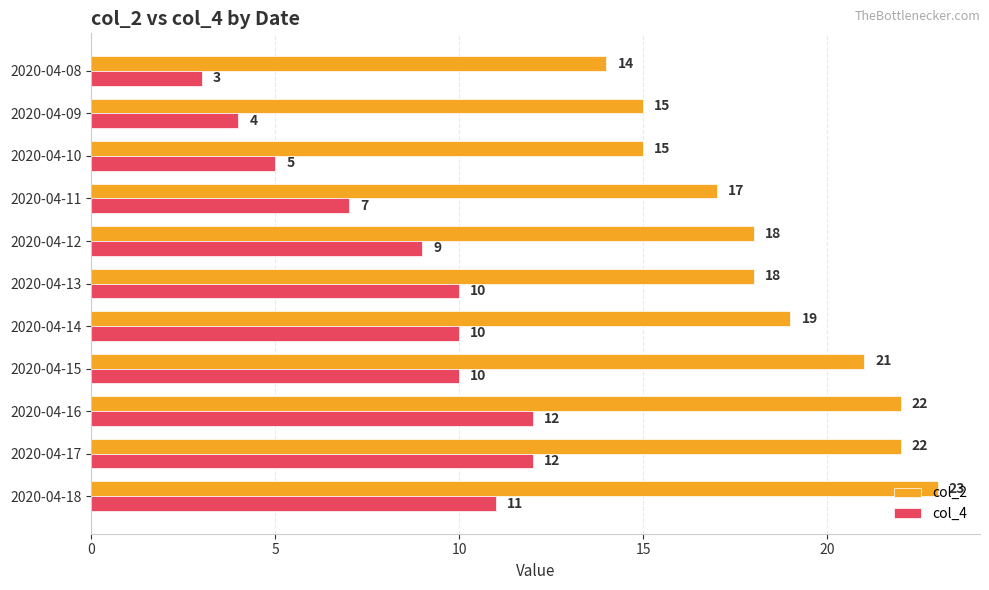

True or false: col_4 has a value of 12 at 2020-04-17.

True